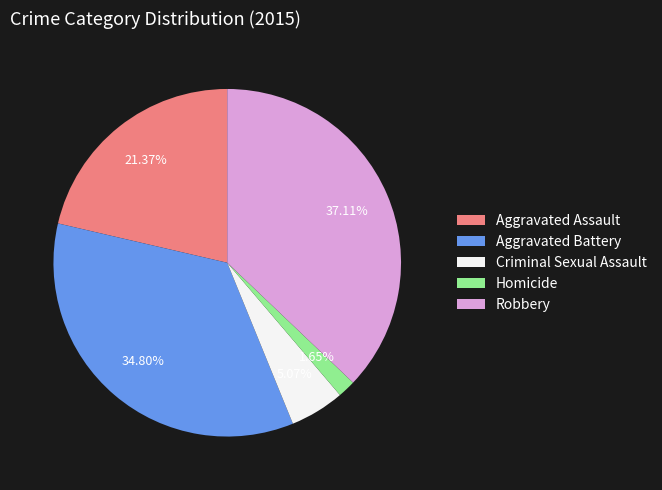

What percentage is the Homicide slice, to the nearest percent?

2%